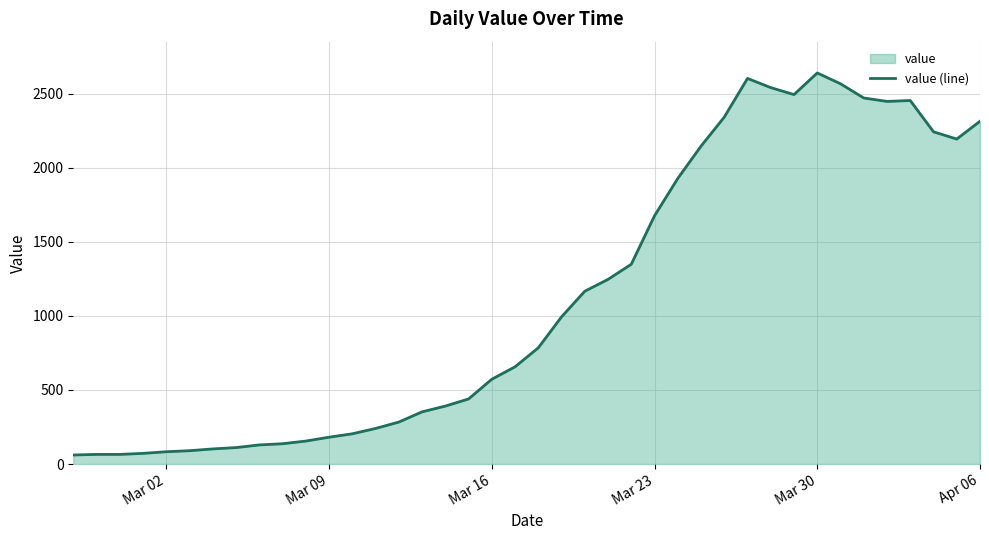

Count the number of categories in the chart.

40